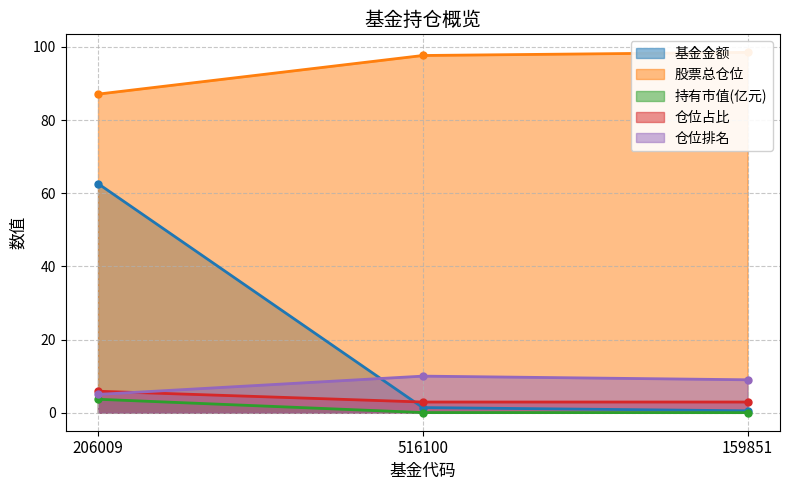

What are all the series names shown in the legend?

基金金额, 股票总仓位, 持有市值(亿元), 仓位占比, 仓位排名